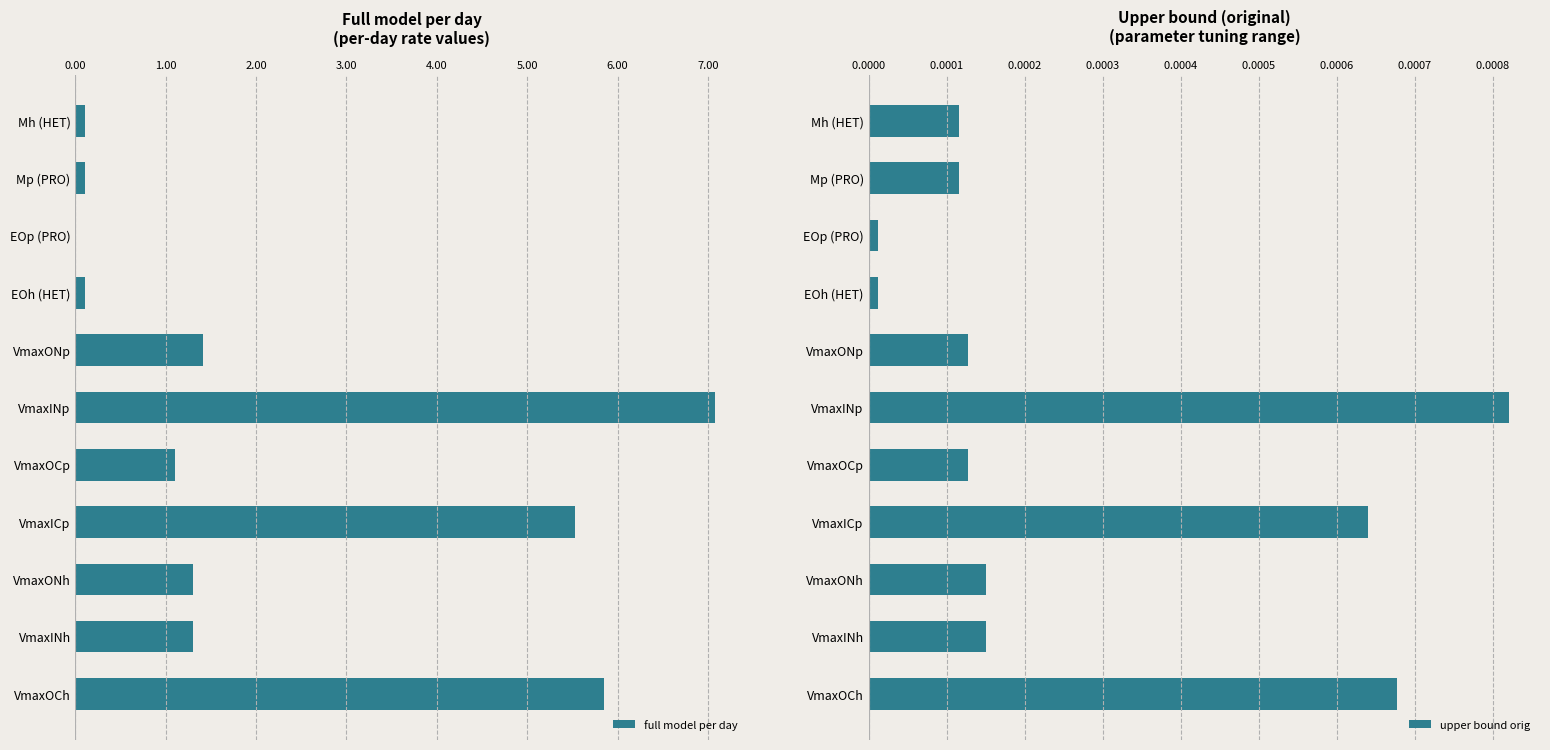

Is it true that full model per day equals 1.3 at VmaxONh?

True